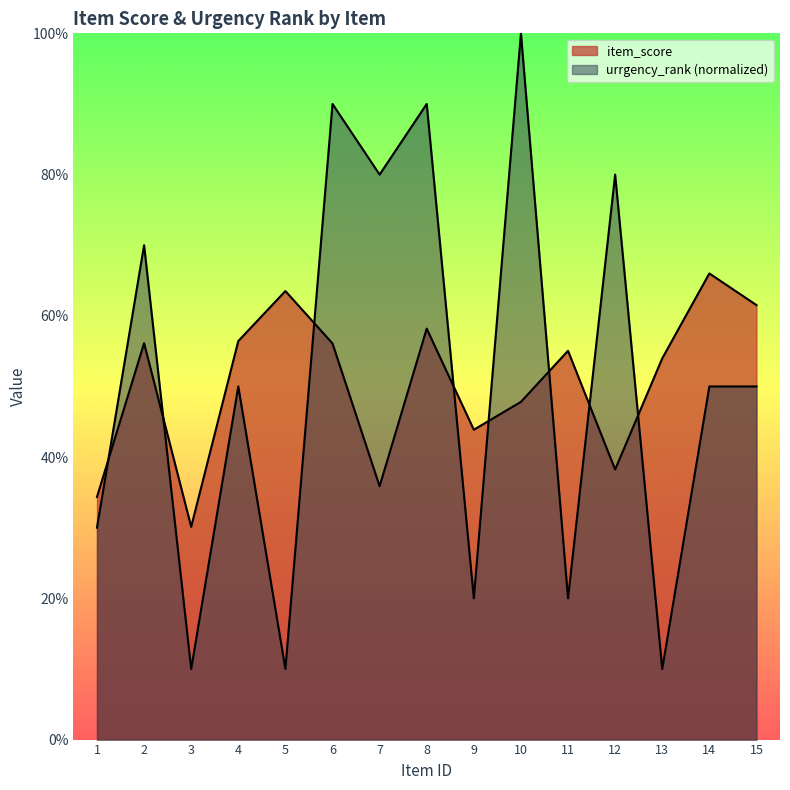

Reading right to left, extract all data points from this chart.

item_score: 0.6	0.7	0.5	0.4	0.6	0.5	0.4	0.6	0.4	0.6	0.6	0.6	0.3	0.6	0.3
urrgency_rank: 0.5	0.5	0.1	0.8	0.2	1.0	0.2	0.9	0.8	0.9	0.1	0.5	0.1	0.7	0.3